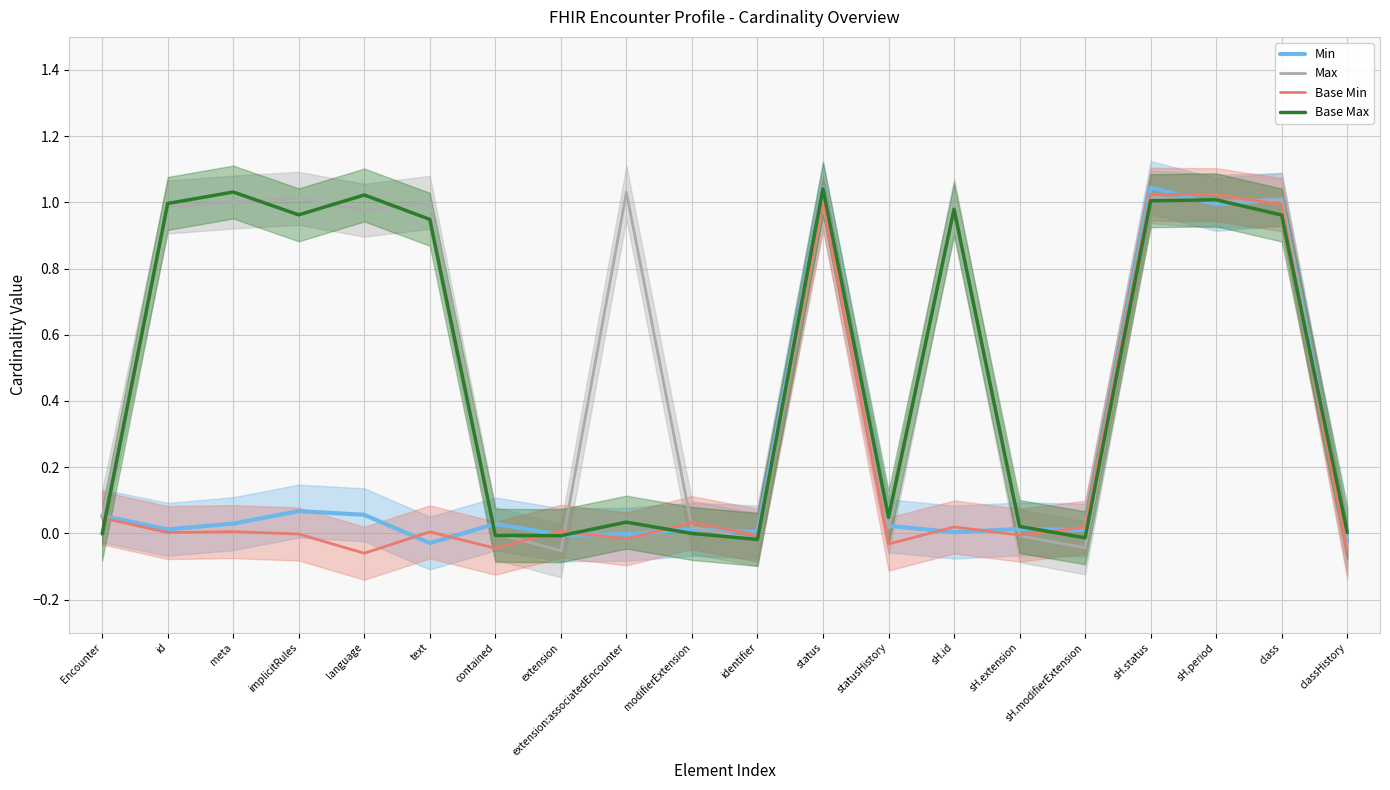

Is the value of Min at sH.modifierExtension greater than the value of Max at sH.status?

No